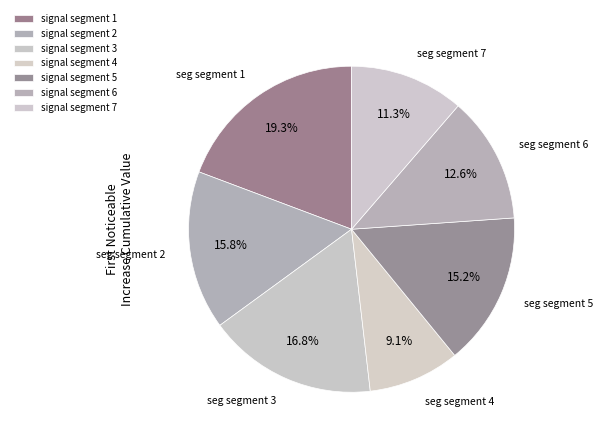

To the nearest percent, what percentage of the pie is signal segment 1?

19%